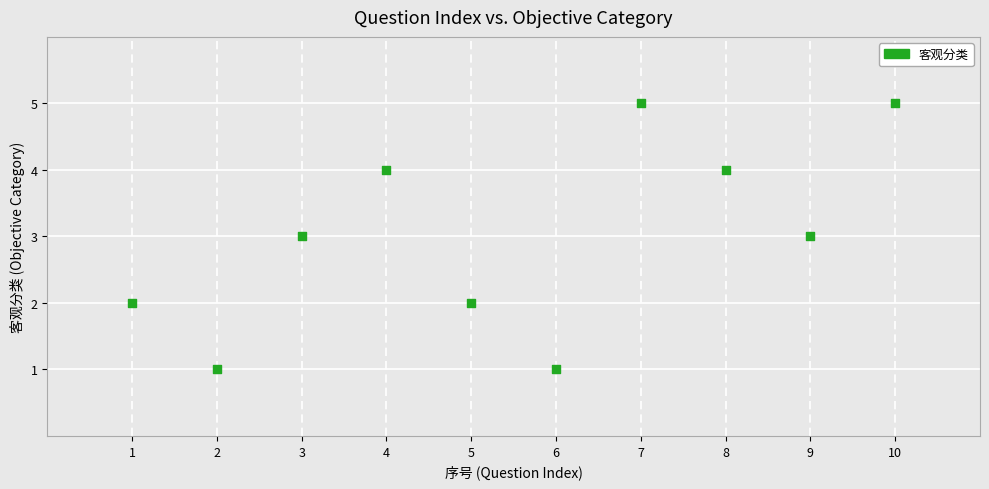

What is the range of X values (max minus min)?

9